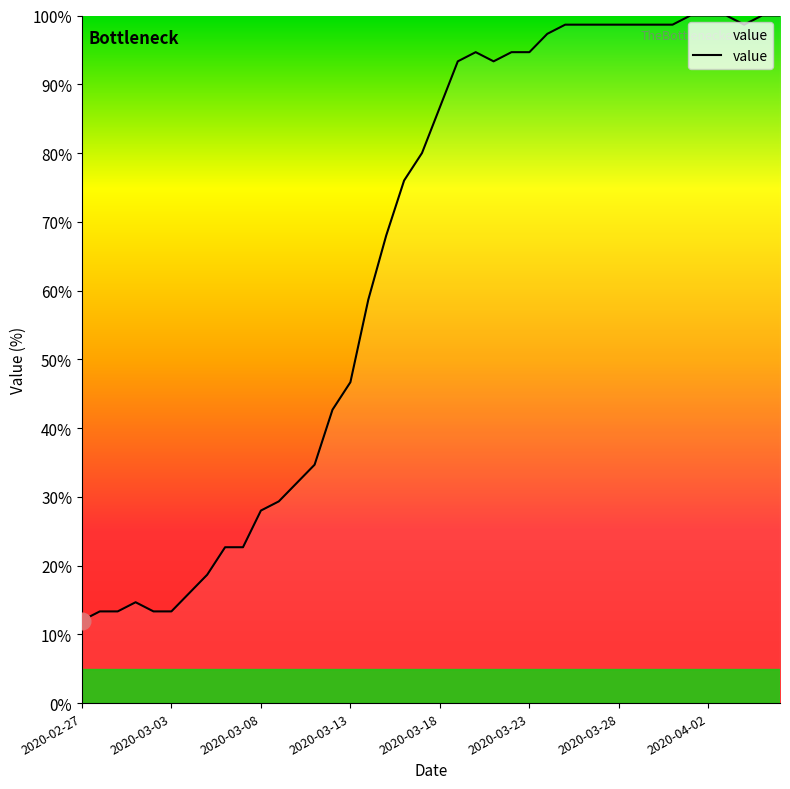

Reading left to right, extract all data points from this chart.

12.0	13.3	13.3	14.7	13.3	13.3	16.0	18.7	22.7	22.7	28.0	29.3	32.0	34.7	42.7	46.7	58.7	68.0	76.0	80.0	86.7	93.3	94.7	93.3	94.7	94.7	97.3	98.7	98.7	98.7	98.7	98.7	98.7	98.7	100.0	100.0	100.0	98.7	100.0	100.0